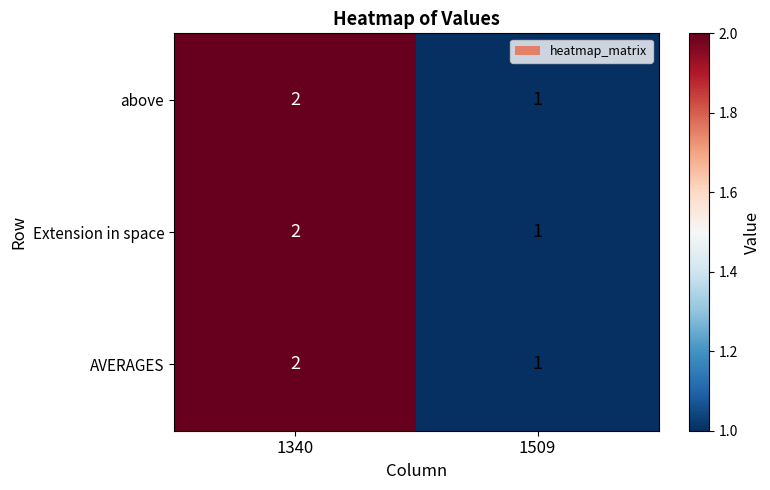

Reading left to right, list all the values displayed in this chart.

above: 1340=2	1509=1
Extension in space: 1340=2	1509=1
AVERAGES: 1340=2	1509=1